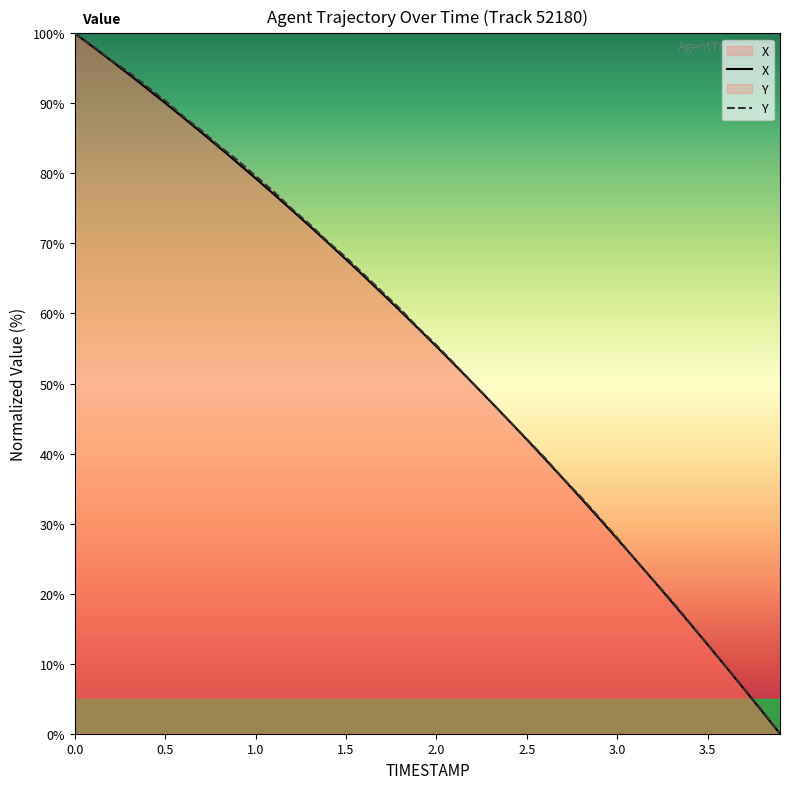

What is the greatest value displayed?

100.0